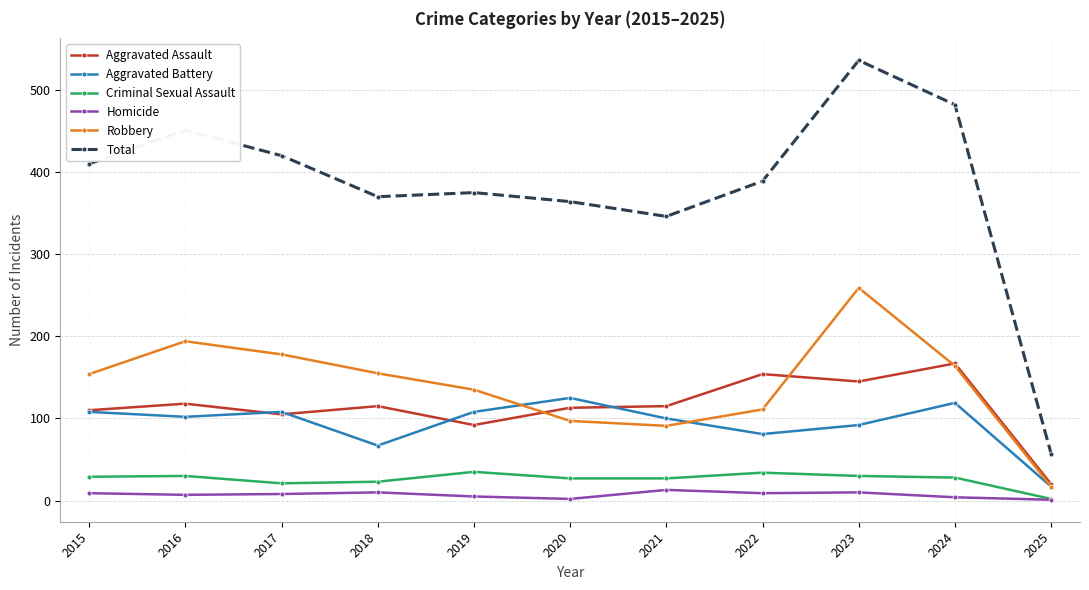

What is the difference between the maximum and minimum values in the Aggravated Assault series?

147